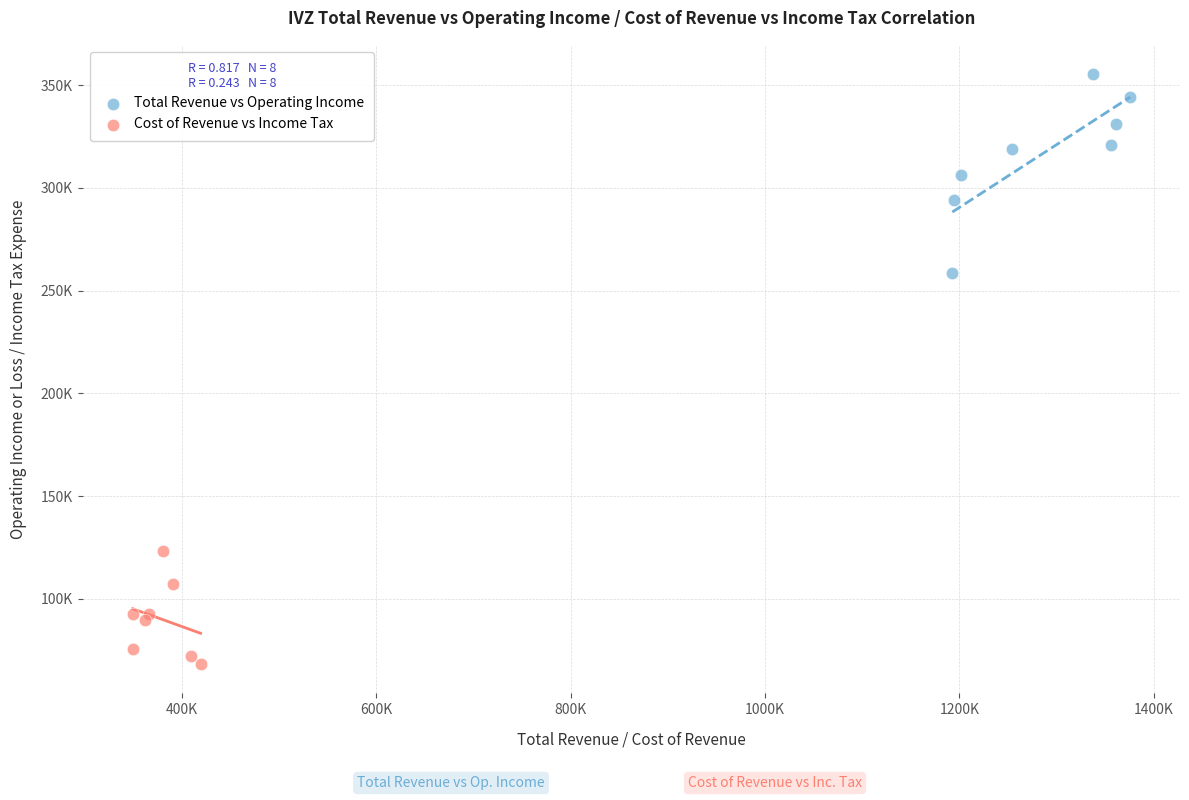

Which series has the largest Y range (max minus min)?

Total Revenue vs Operating Income